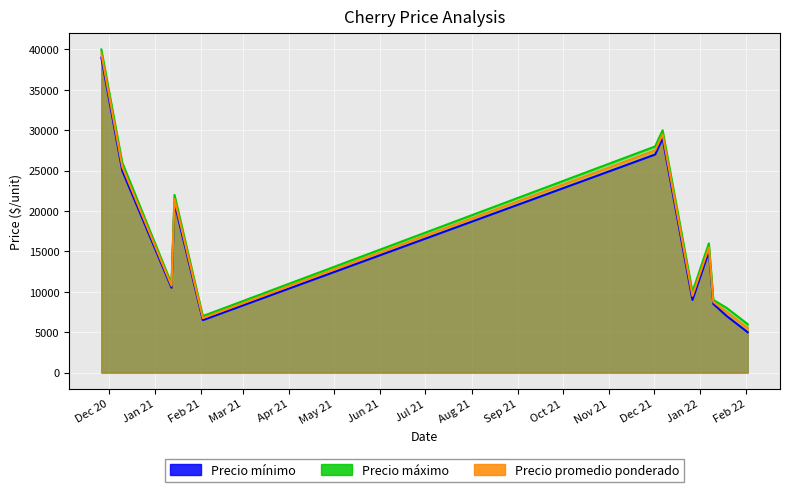

At 2022-02-02, list the series in order from smallest to largest.

Precio mínimo, Precio promedio ponderado, Precio máximo